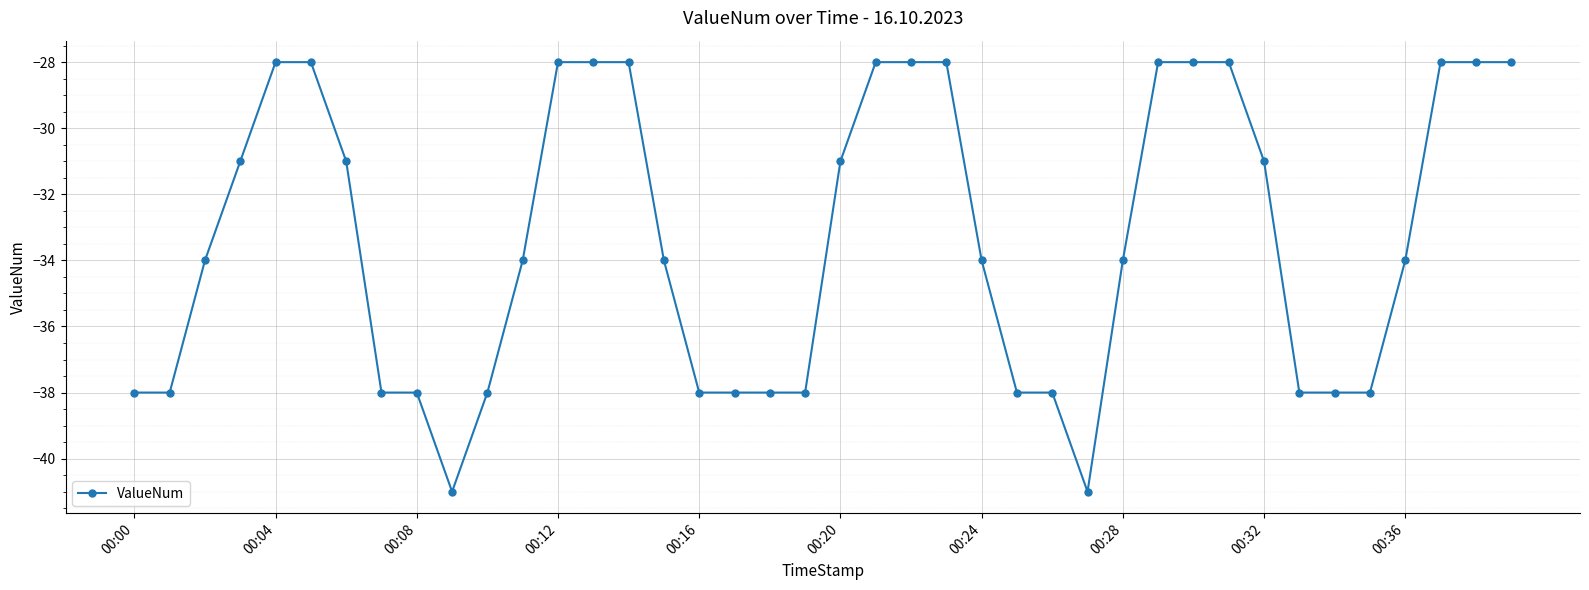

What is the value of the 37th point from the left?

-34